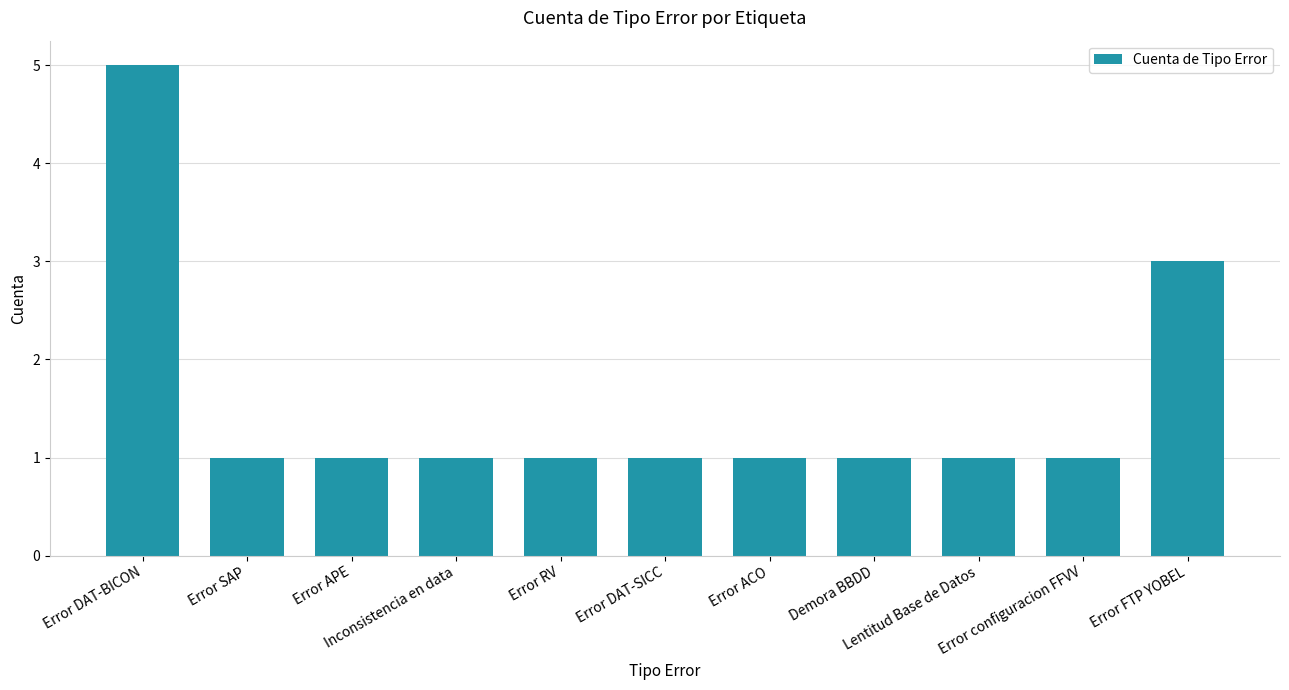

How many values are between 1 and 2?

9